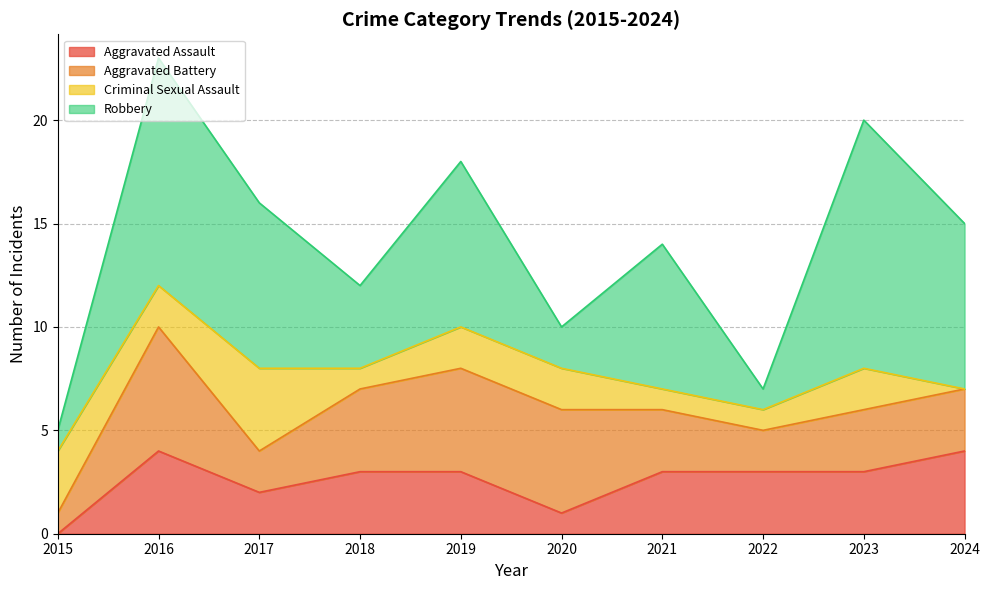

List the series in order of their overall mean, lowest first.

Criminal Sexual Assault, Aggravated Assault, Aggravated Battery, Robbery